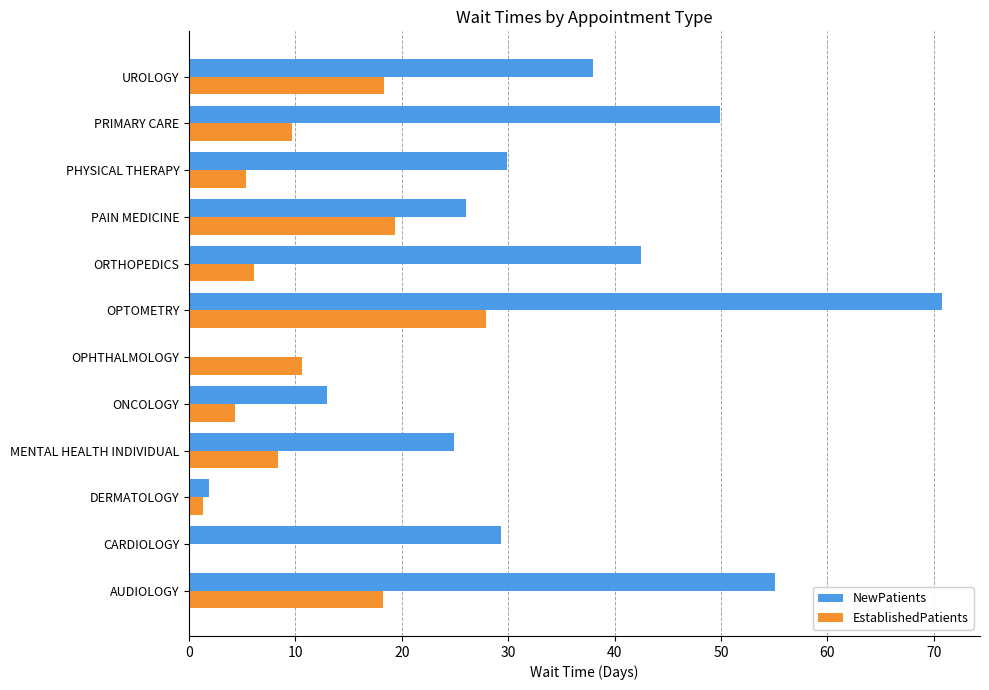

Which series has the widest spread of values?

NewPatients